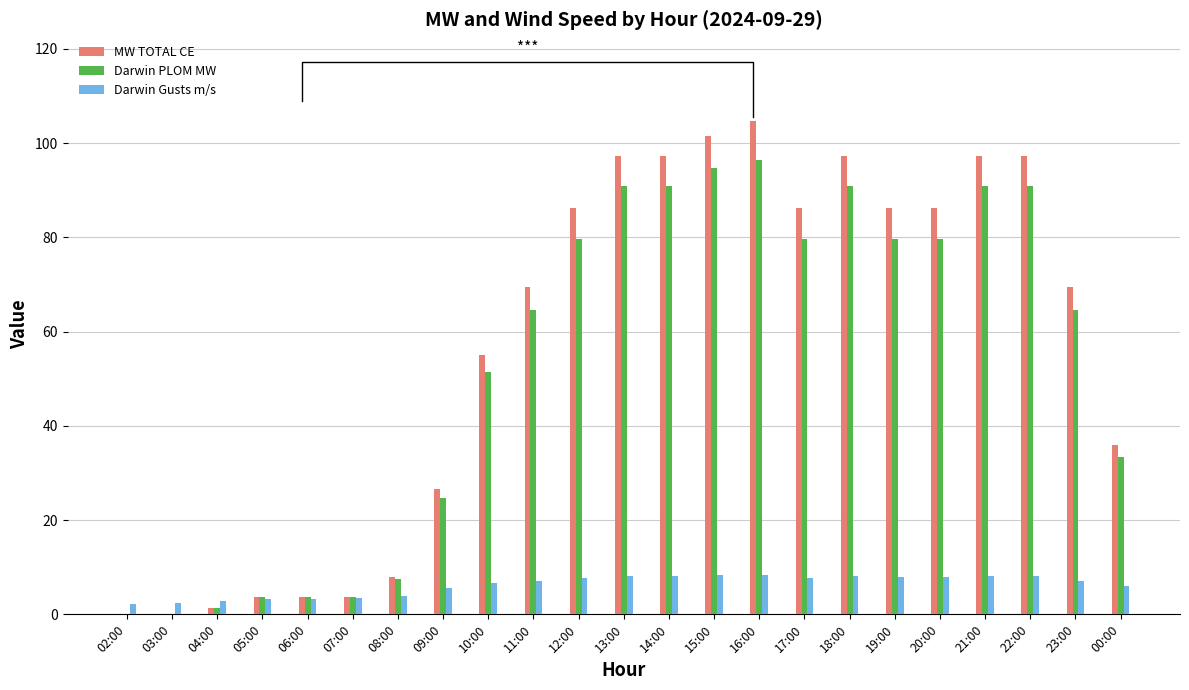

Count the number of categories in the chart.

23